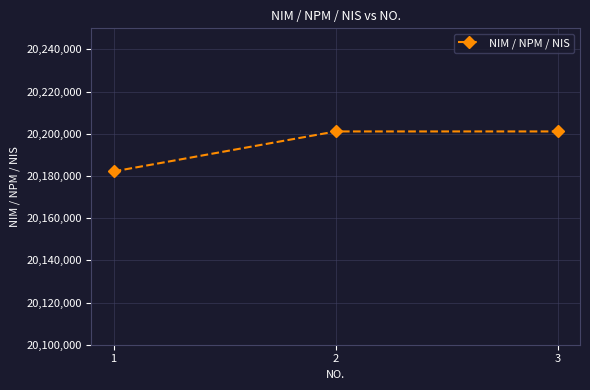

What value does the data have at 3?

20201121